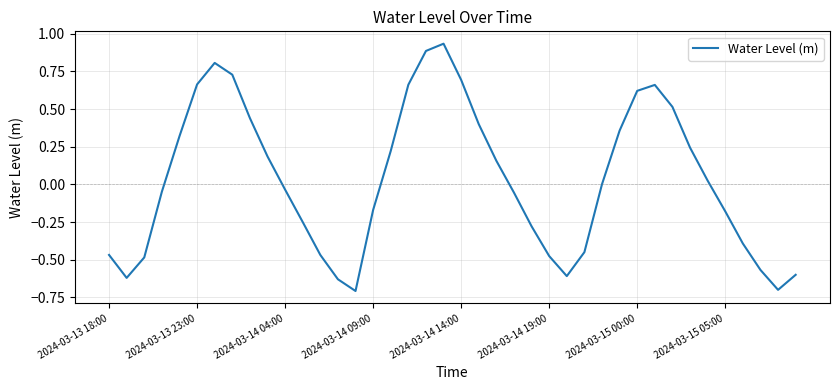

What is the smallest value displayed?

-0.7